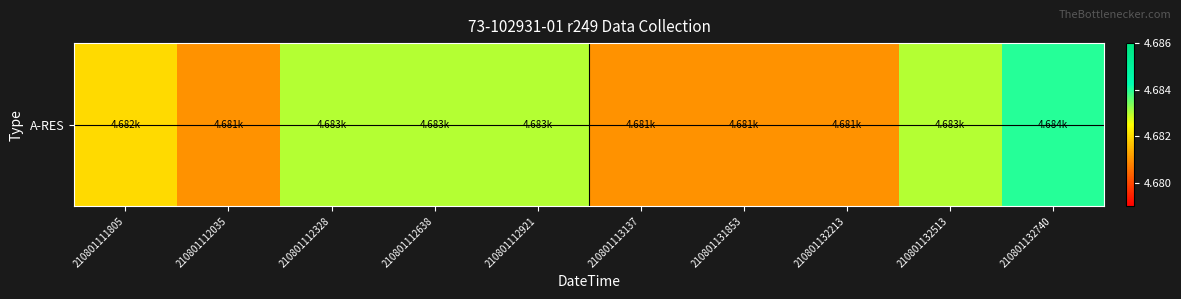

What is the approximate value at 210801131853?

4.7